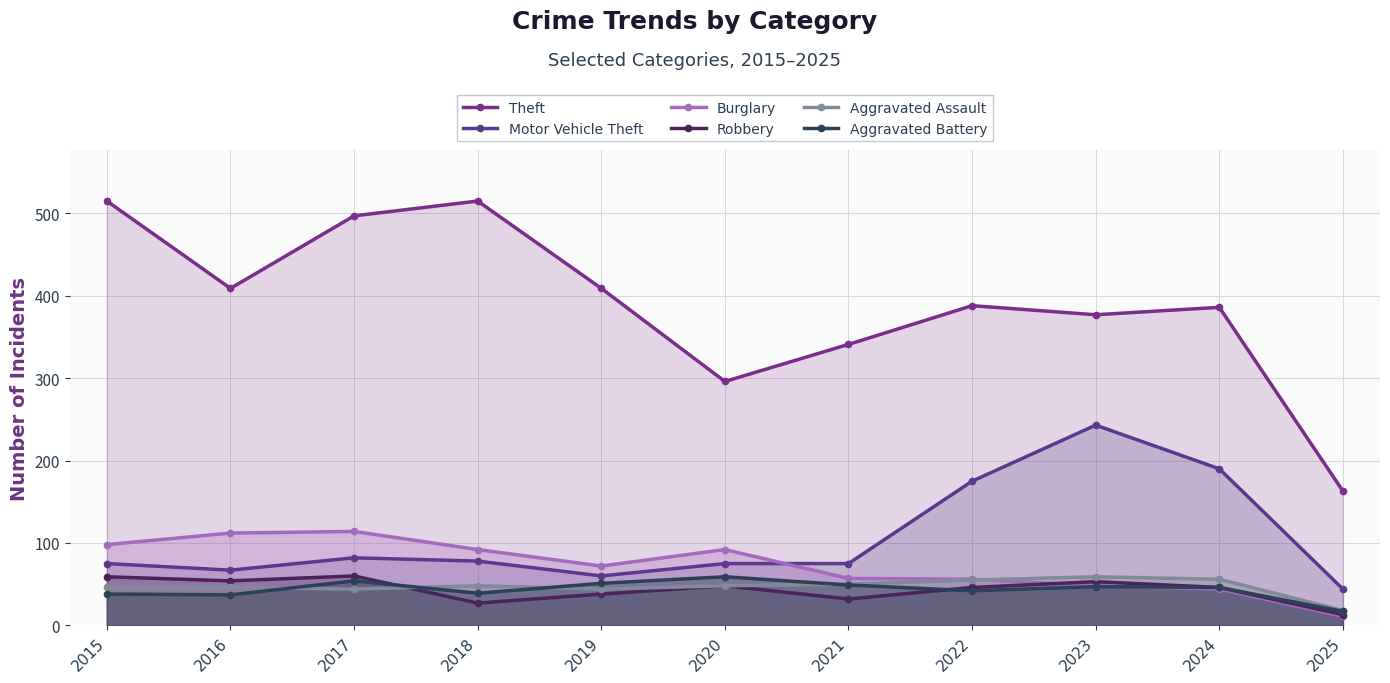

How many interior local valleys does the Aggravated Battery series have?

3